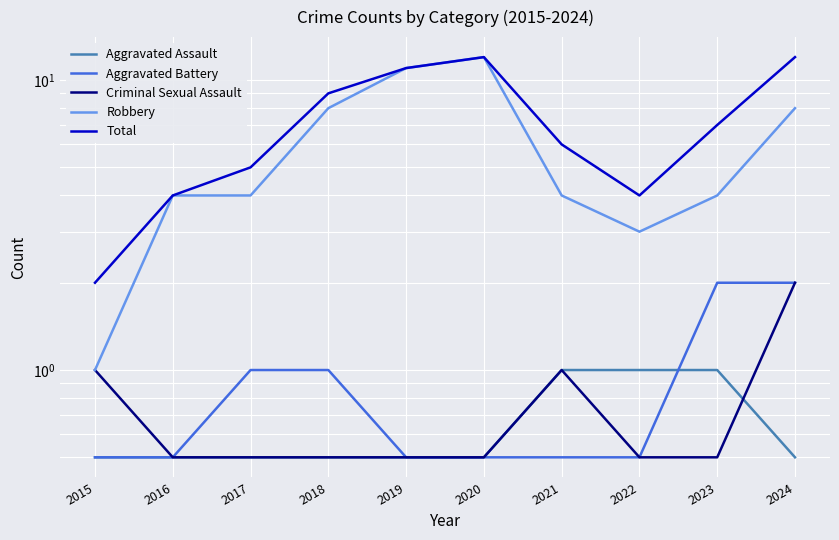

True or false: Robbery and Total cross at least once.

False